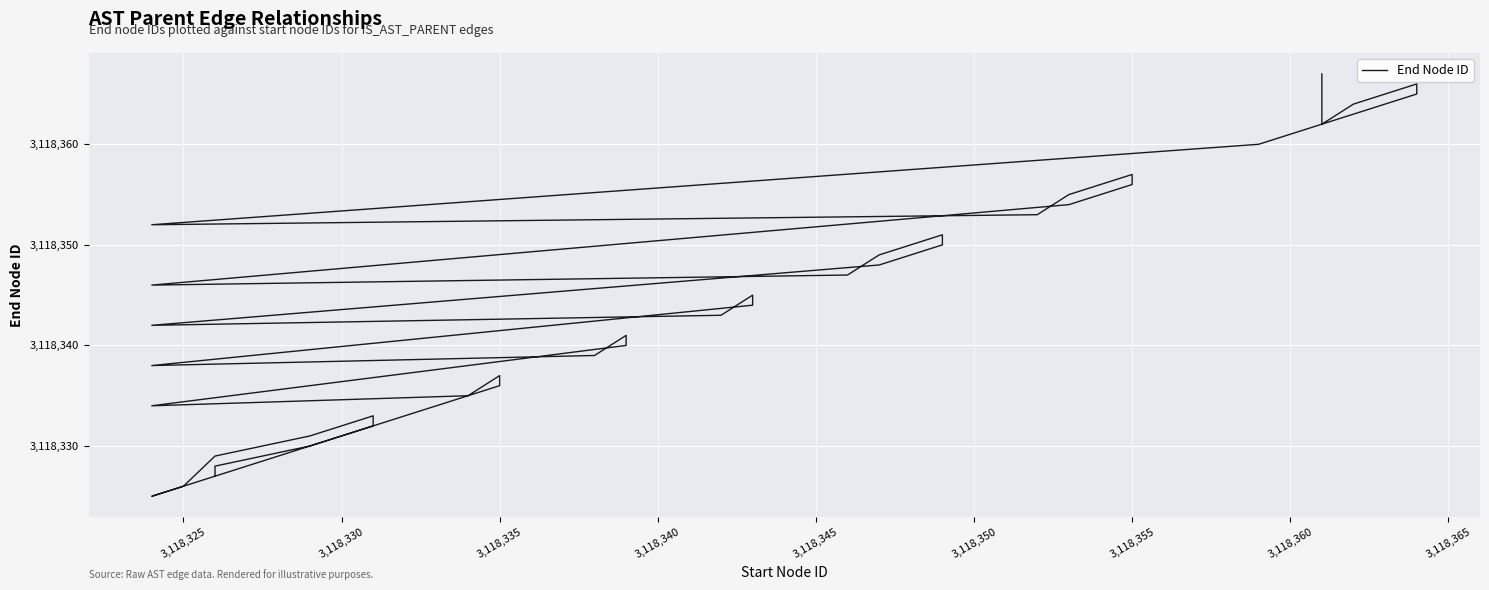

What is the smallest value displayed?

3118325